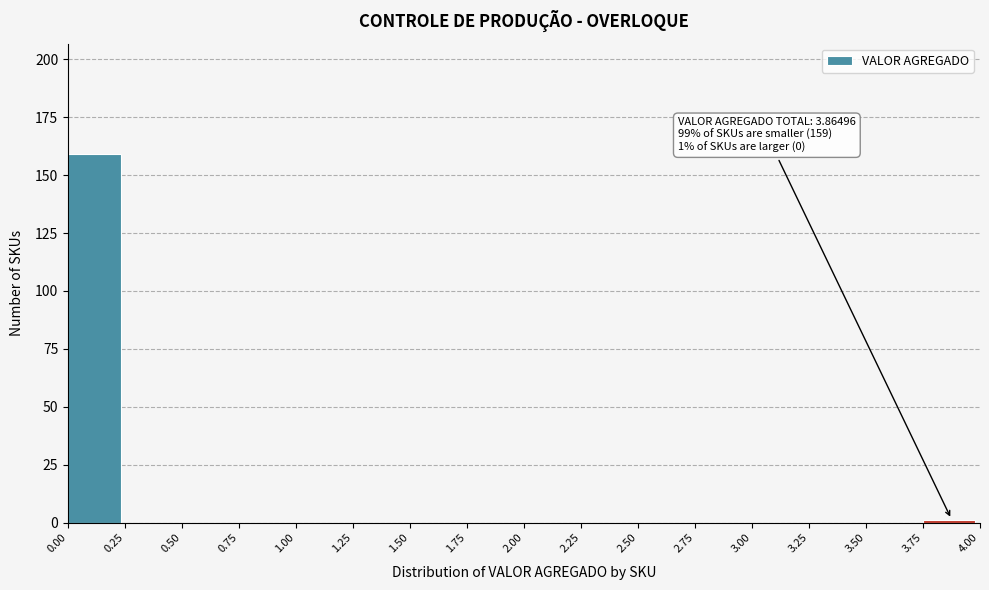

Over which range of the x-axis is the bar tallest?

0.00 to 0.25